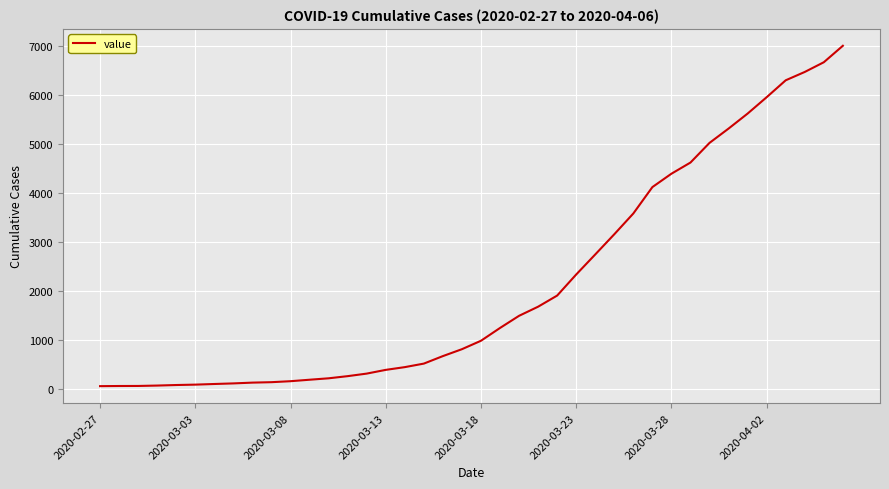

What is the difference between the maximum and minimum values?

6944